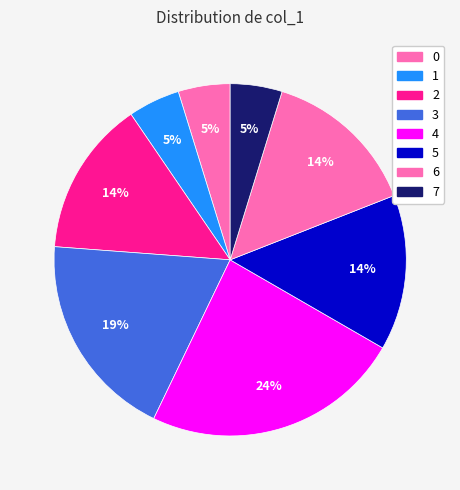

To the nearest percent, what is the difference between the largest and smallest slice percentages?

19%